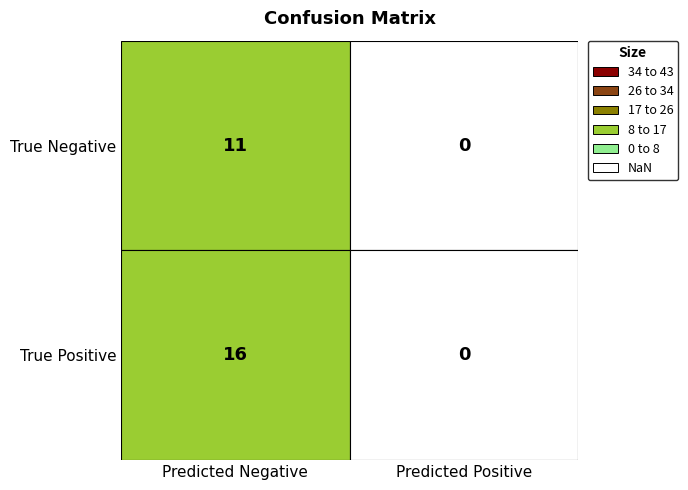

Which series has the largest range (max minus min)?

True Positive